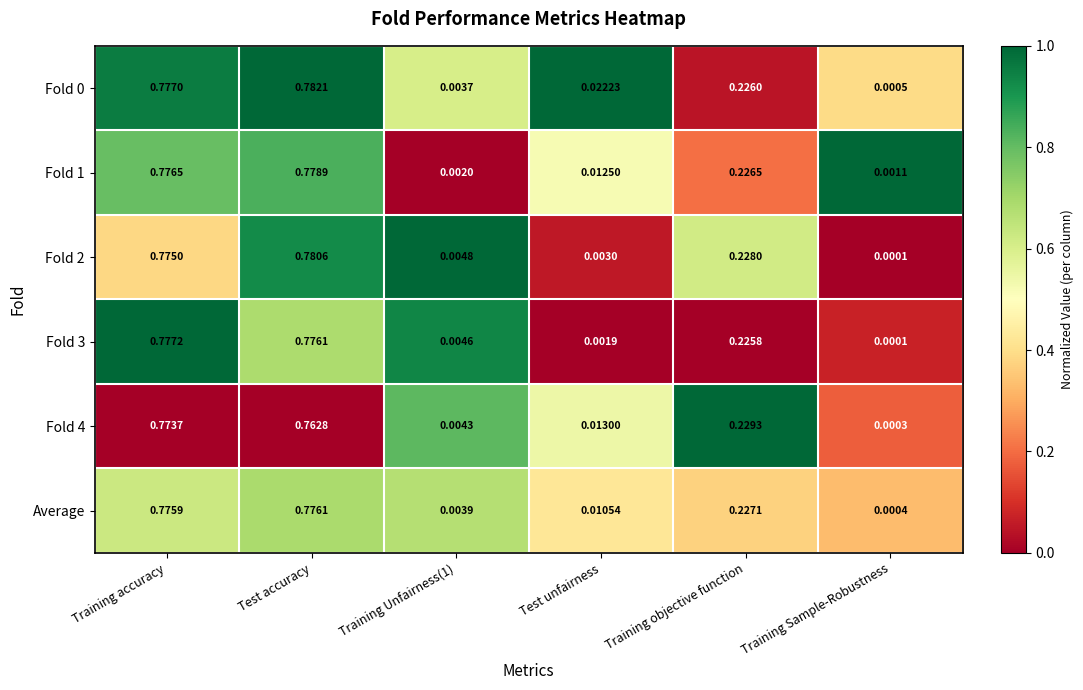

At which label is Fold 3 closest to 0?

Training Sample-Robustness